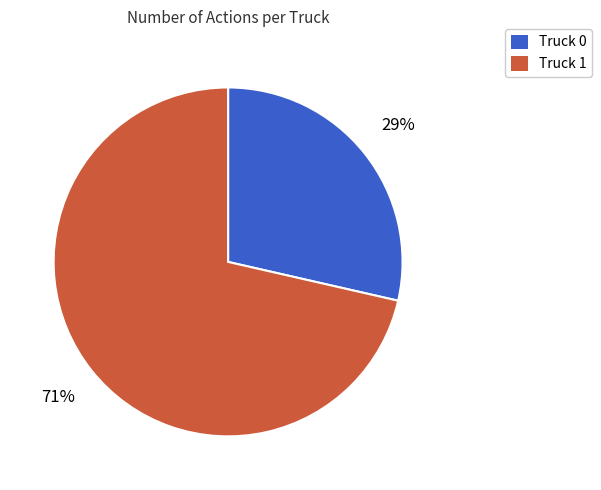

Between Truck 1 and Truck 0, which is larger?

Truck 1